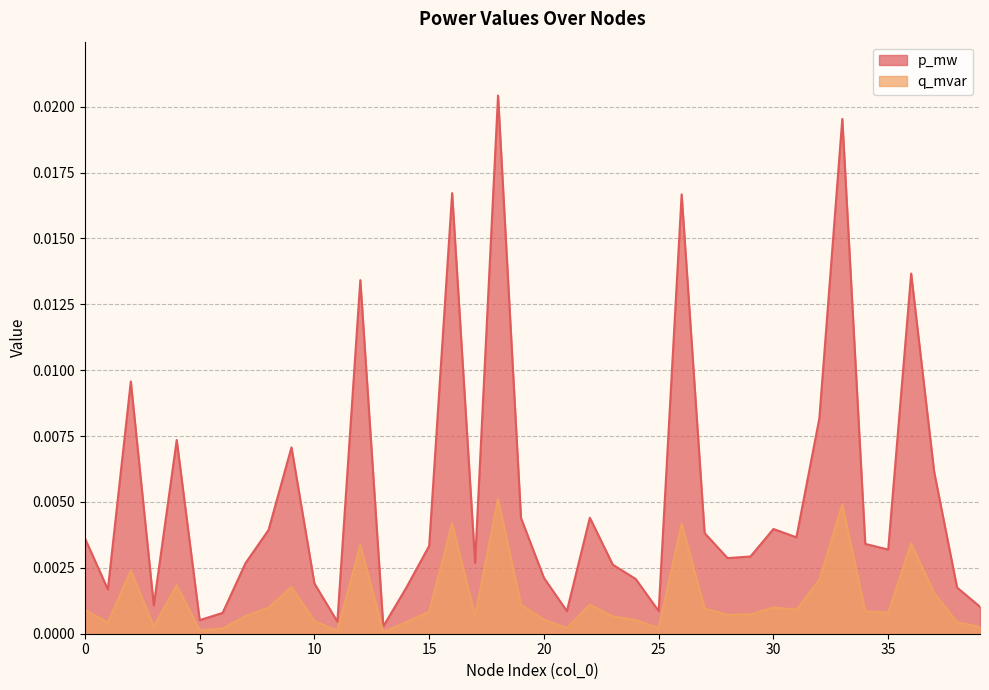

Which category has the highest value in the p_mw series?

18